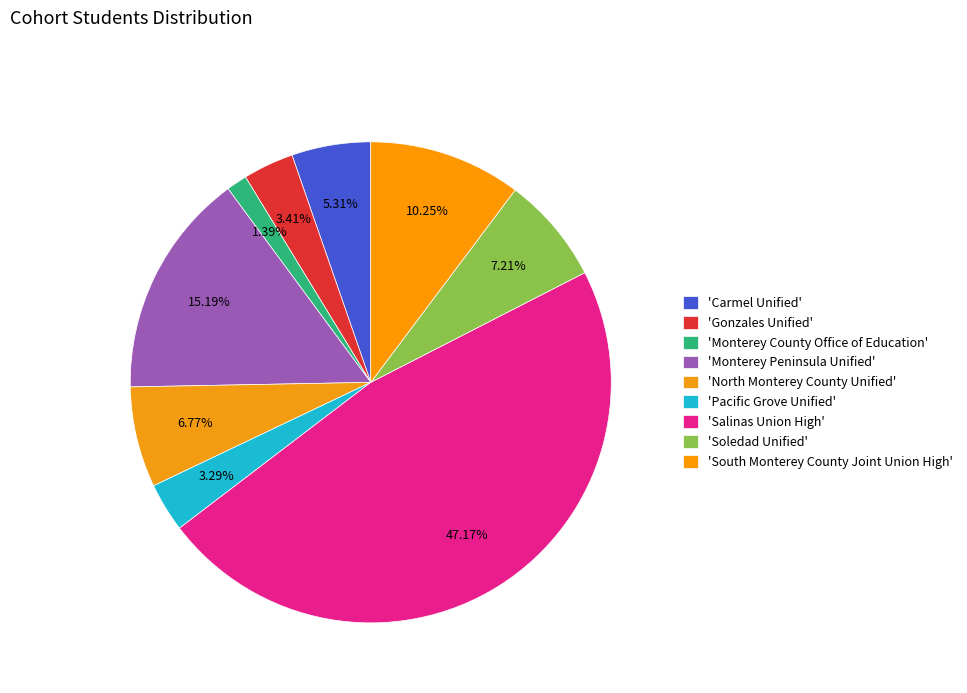

Which slice is the smallest?

Monterey County Office of Education